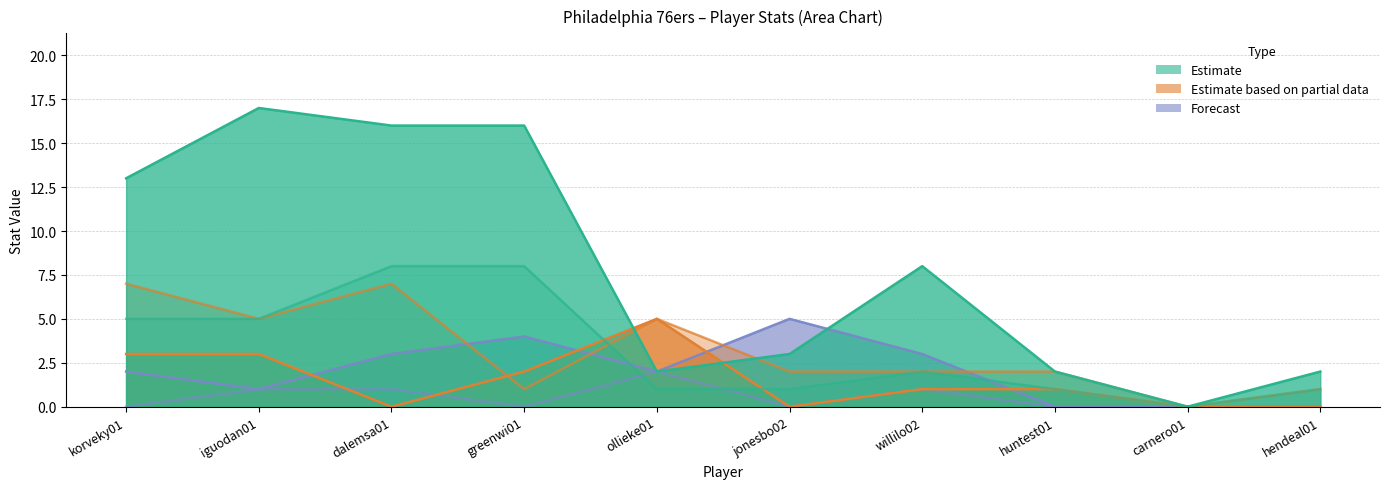

At which category does the chart reach its peak across all series?

iguodan01